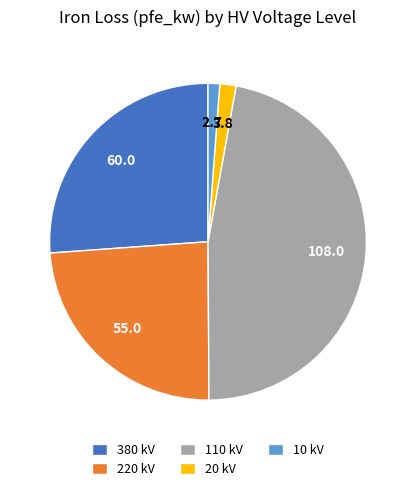

The 20 kV slice represents 2% of the pie. True or false?

True